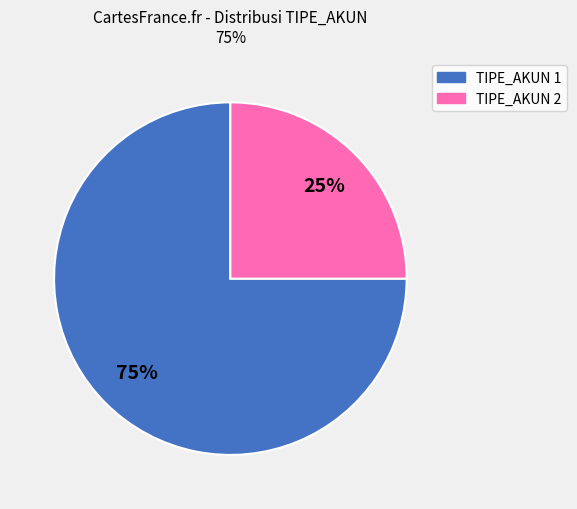

To the nearest percent, what is the average slice percentage?

50%